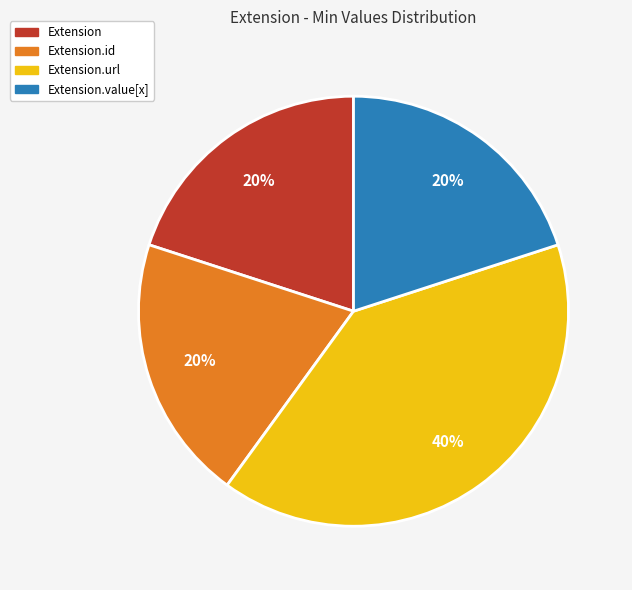

To the nearest percent, what is the average slice percentage?

25%